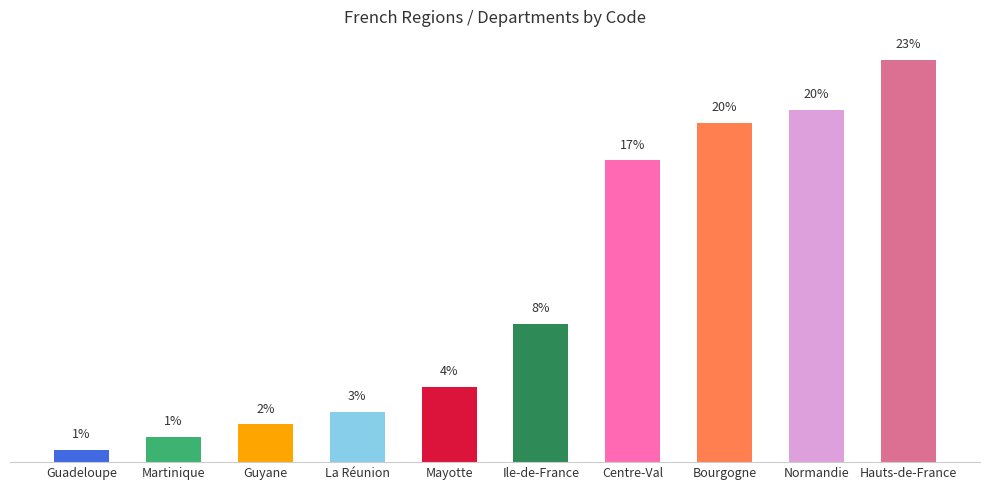

Are the bars horizontal?

No